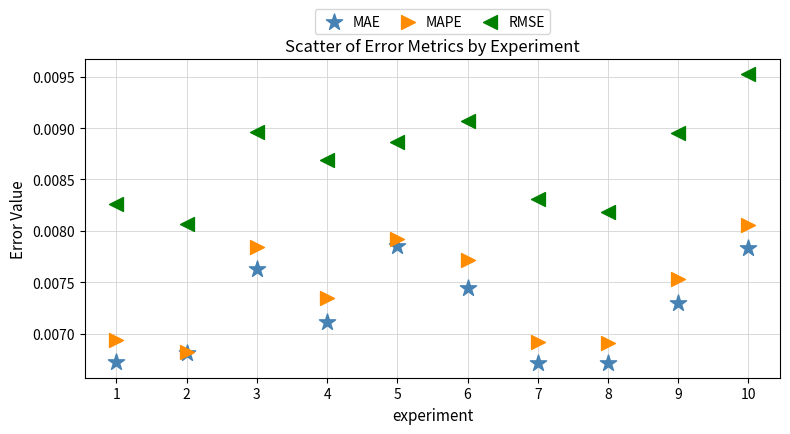

Which series contains the lowest Y value?

MAE